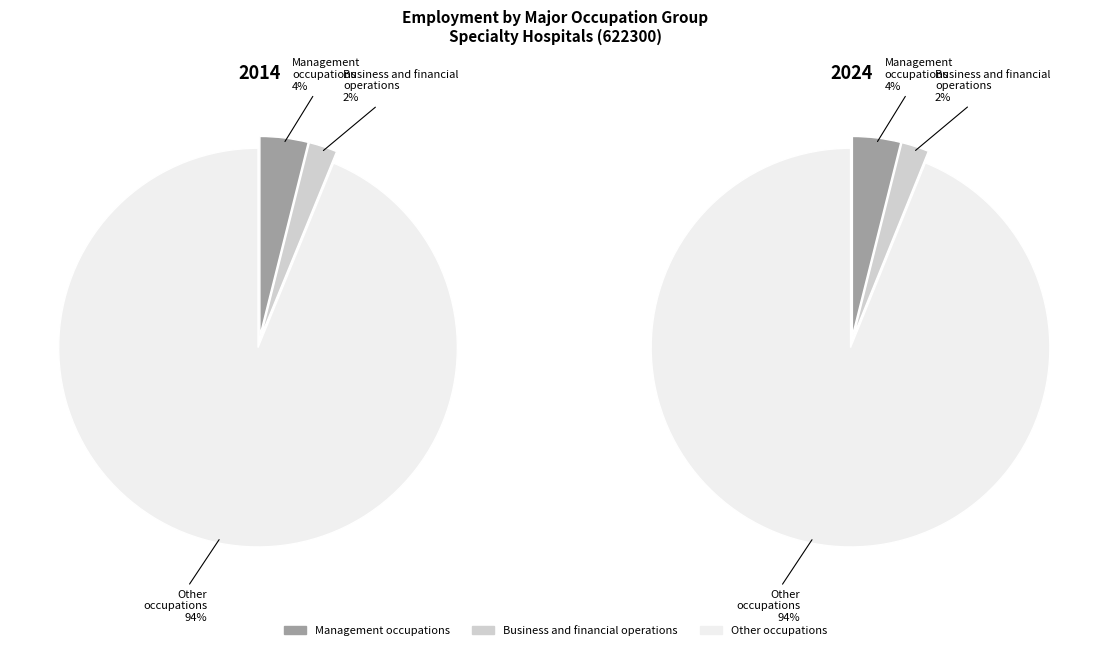

The Business and financial operations occupations slice represents 17% of the pie. True or false?

False